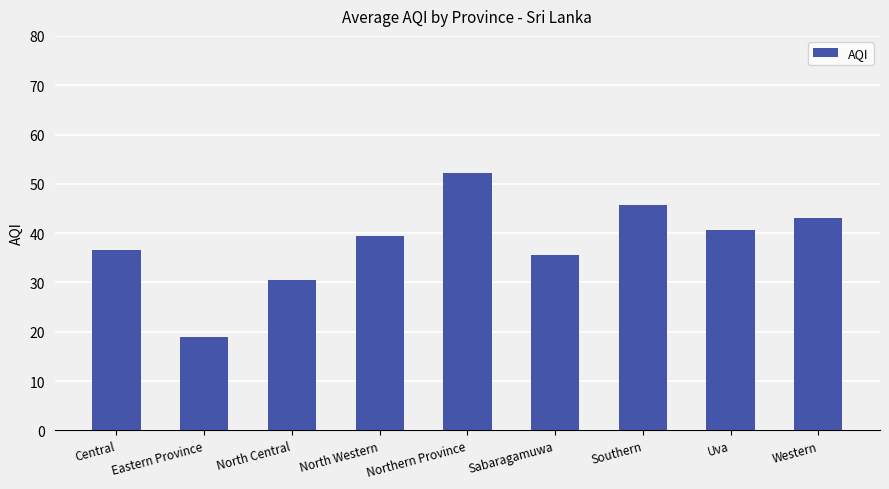

What is the sum of the values at Southern and Western?

88.8